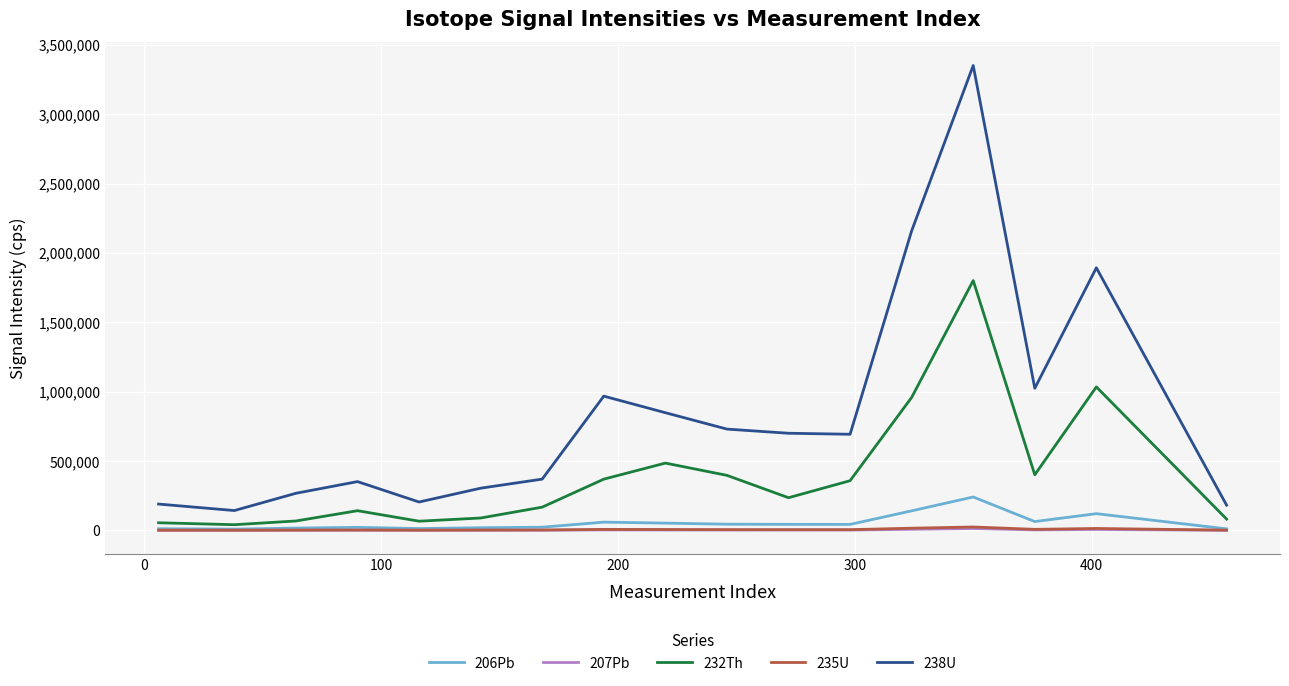

Which series has the largest total across all categories?

238U